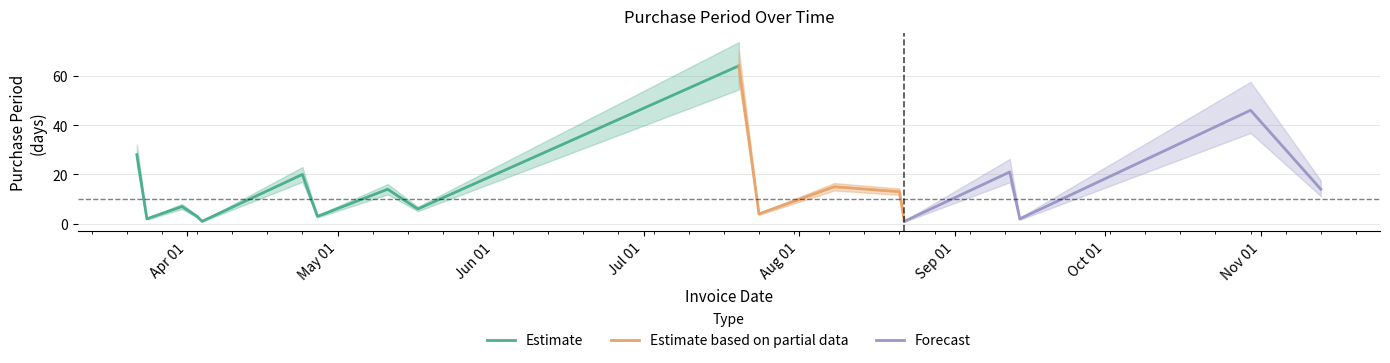

How many data points are less than 13?

9